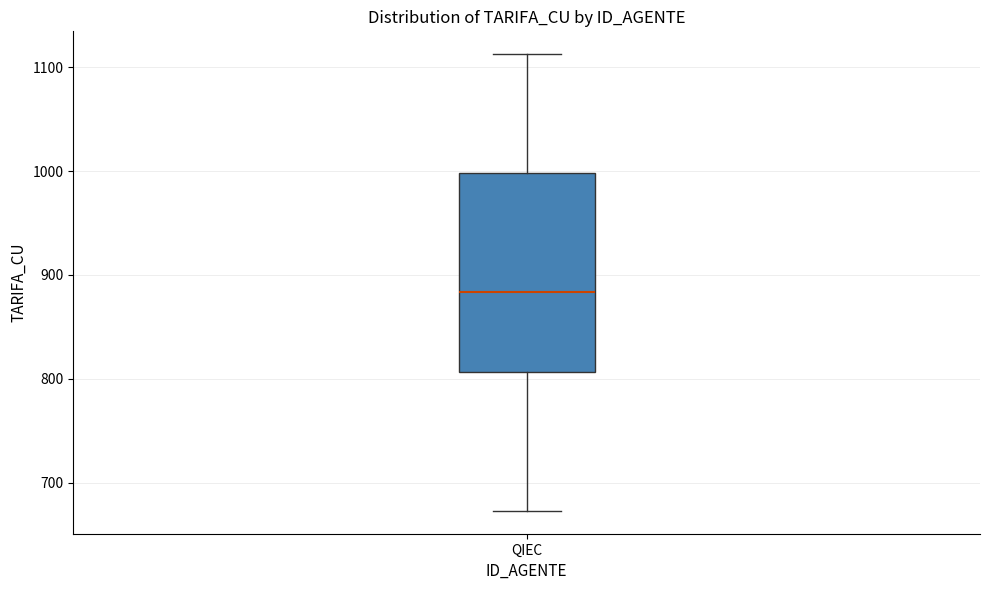

Where does the upper whisker of the box for QIEC end on the y-axis? The values are not printed on the chart, so give them approximately, as read against the axis.

1110